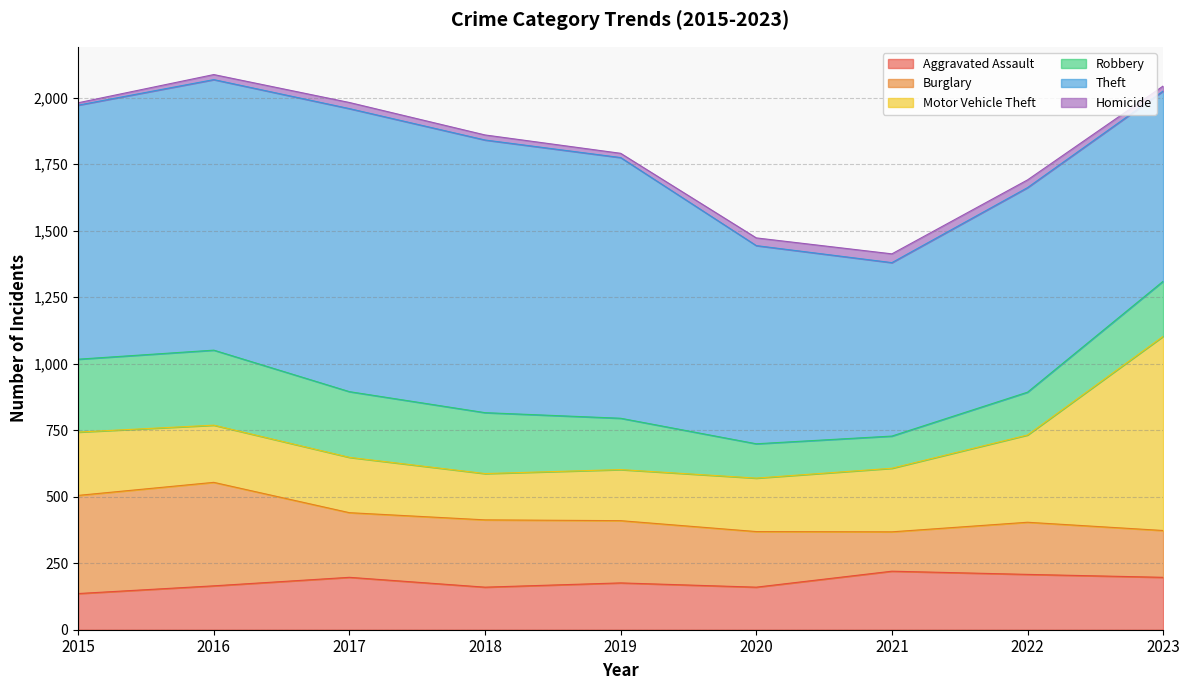

How many values in the Robbery series are below 207?

4